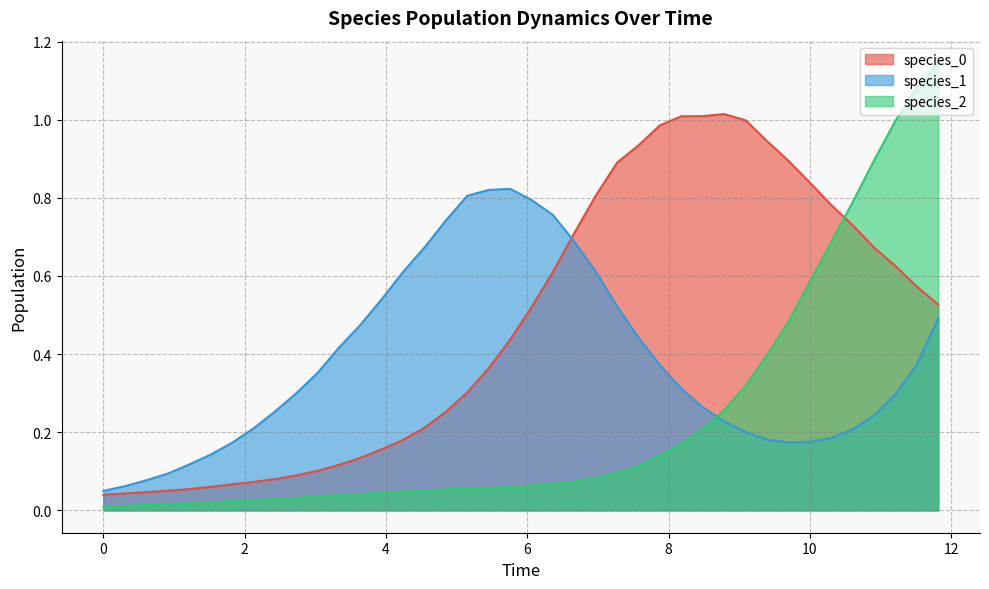

How many lines are shown in the chart?

3